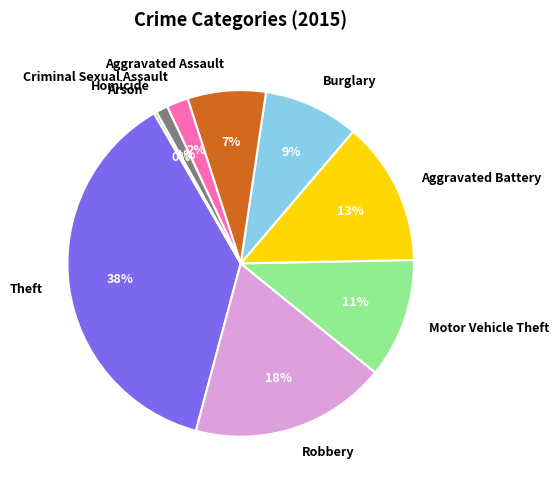

What is the largest slice in the pie chart?

Theft